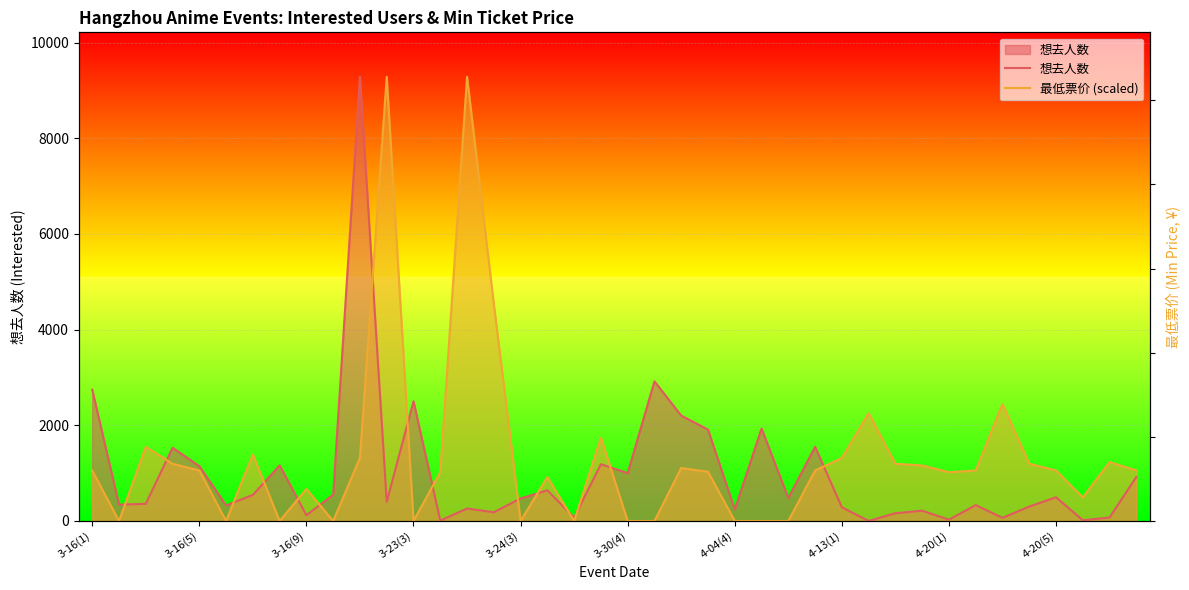

Where is 想去人数 nearest to the value 4644?

21